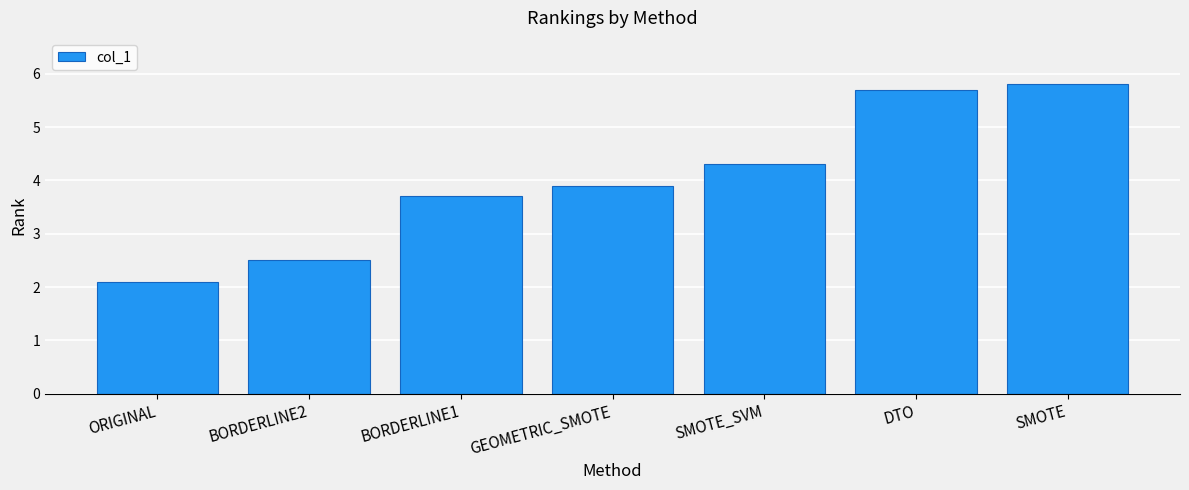

How many values are below 3?

2